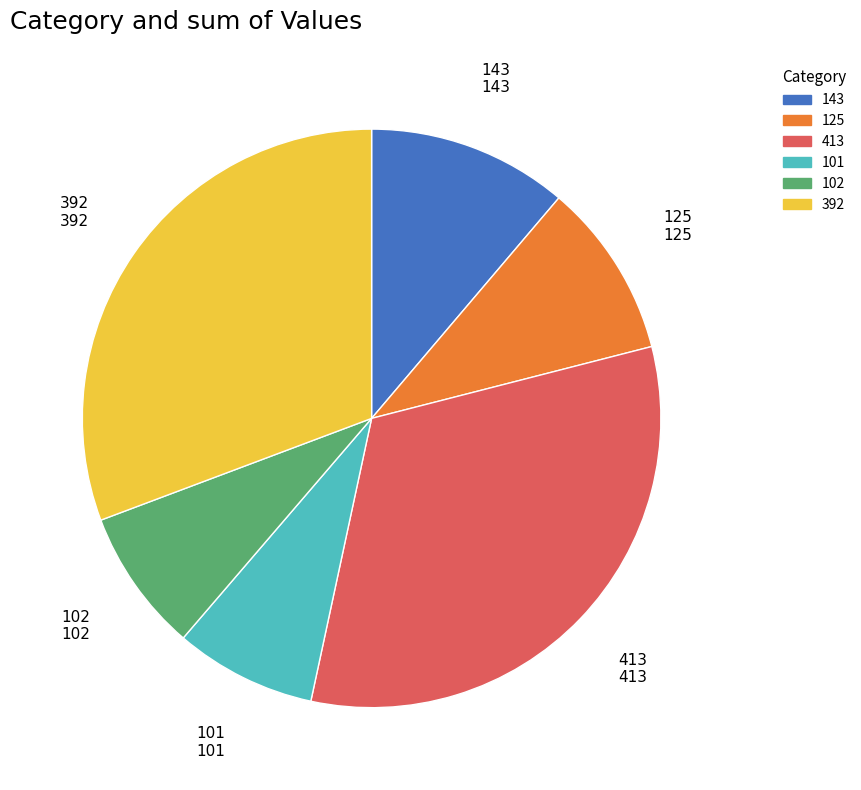

Which category has the biggest portion of the pie?

413